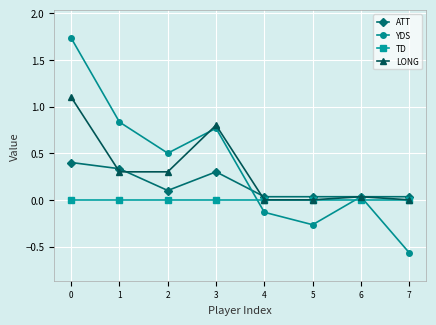

Where do TD and YDS first cross each other?

3 and 4